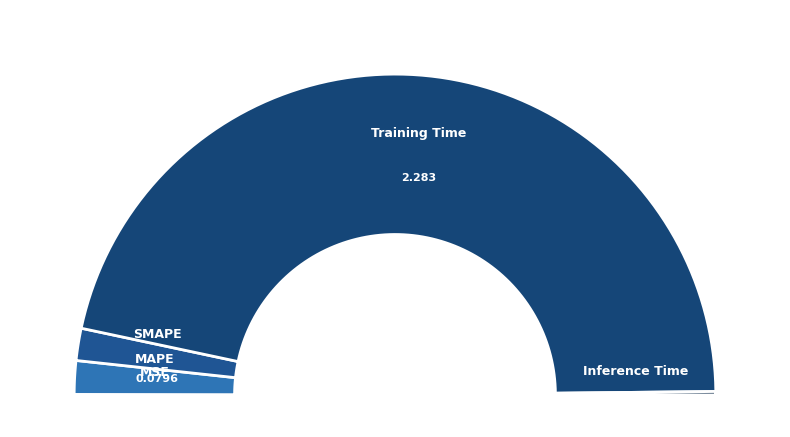

True or false: MAPE accounts for 1% of the total.

False